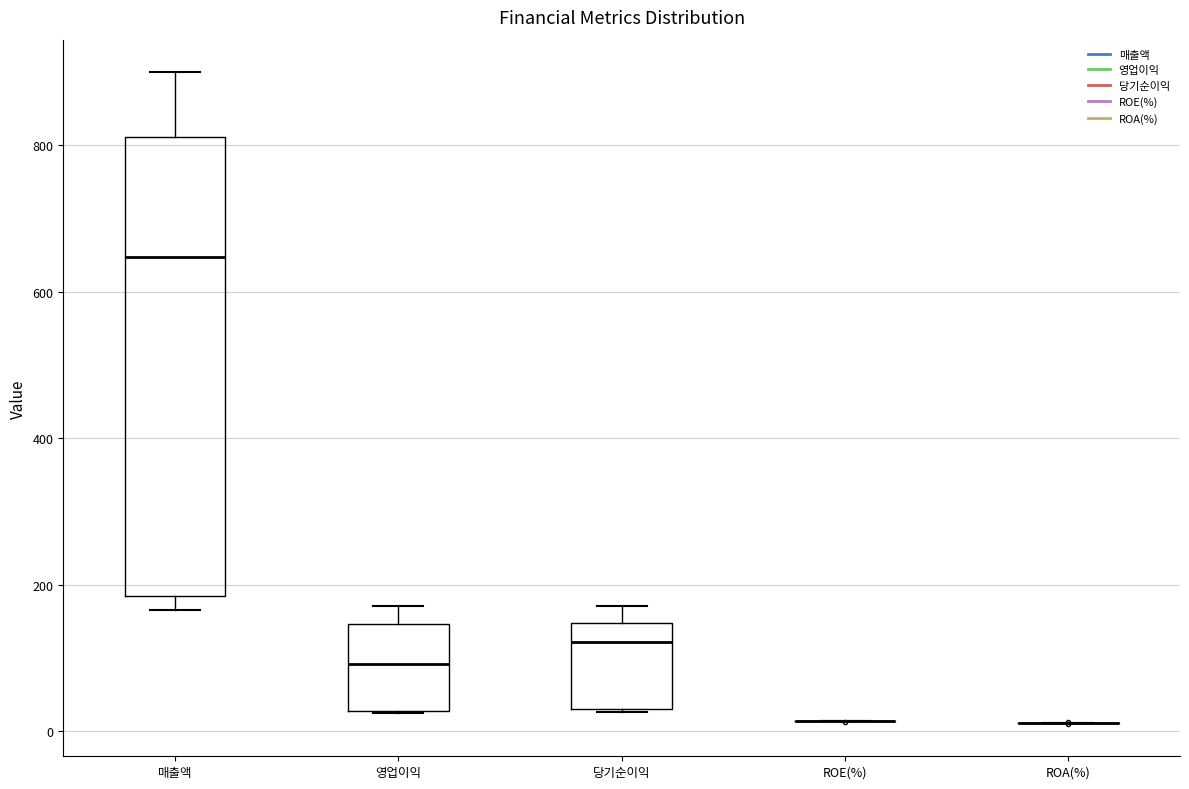

Reading left to right, read every box against the y-axis: the position of its median line, the range the box covers, and the ends of its whiskers. The values are not printed on the chart, so give them approximately, as read against the axis.

매출액: median 640, box 180 to 820, whiskers 160 to 900
영업이익: median 100, box 20 to 140, whiskers 20 to 180
당기순이익: median 120, box 40 to 140, whiskers 20 to 180
ROE(%): box collapsed to a line at 20, whiskers 20 to 20
ROA(%): box collapsed to a line at 20, whiskers 20 to 20